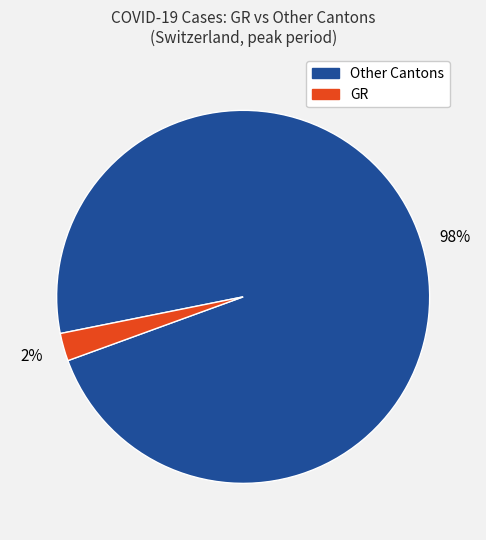

Count the number of slices in the pie.

2